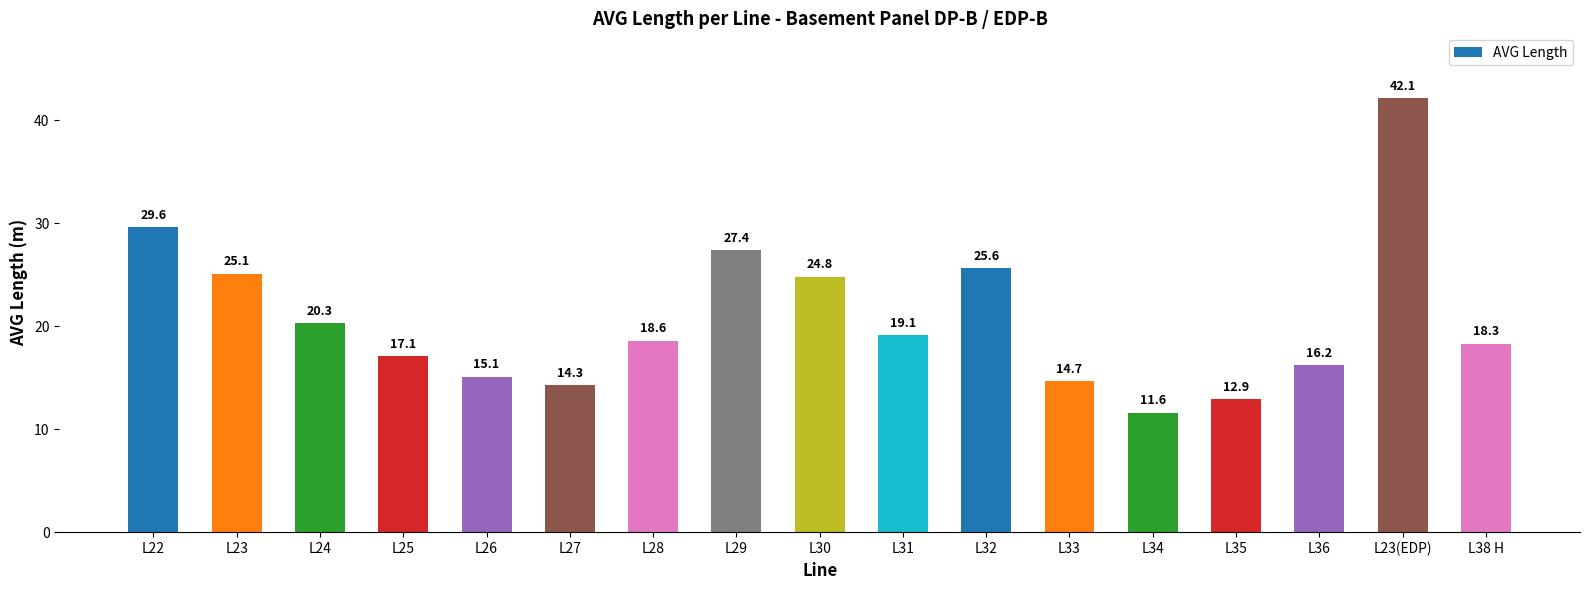

What is the greatest value displayed?

42.1